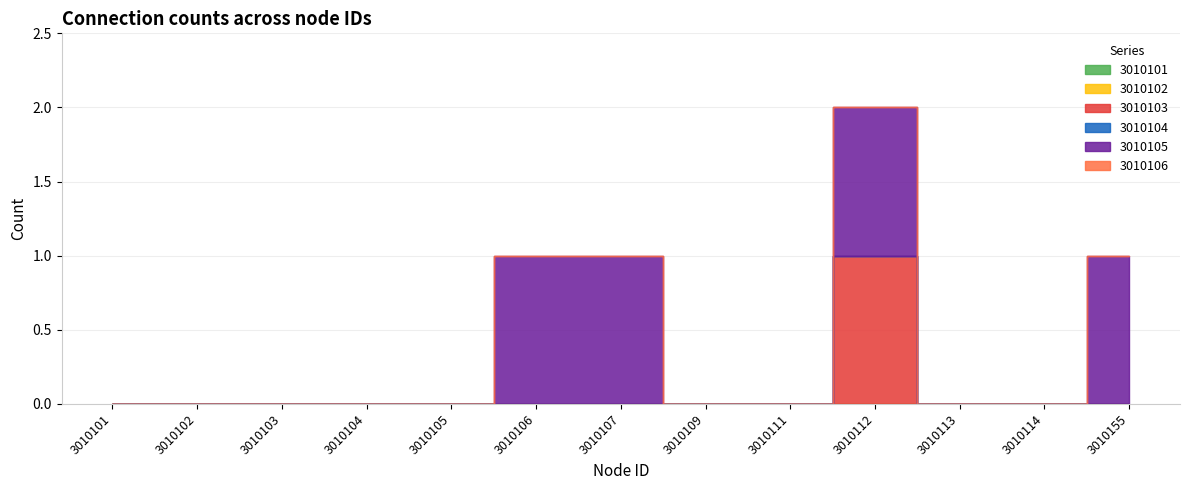

Which category has the lowest value across all series?

3010101